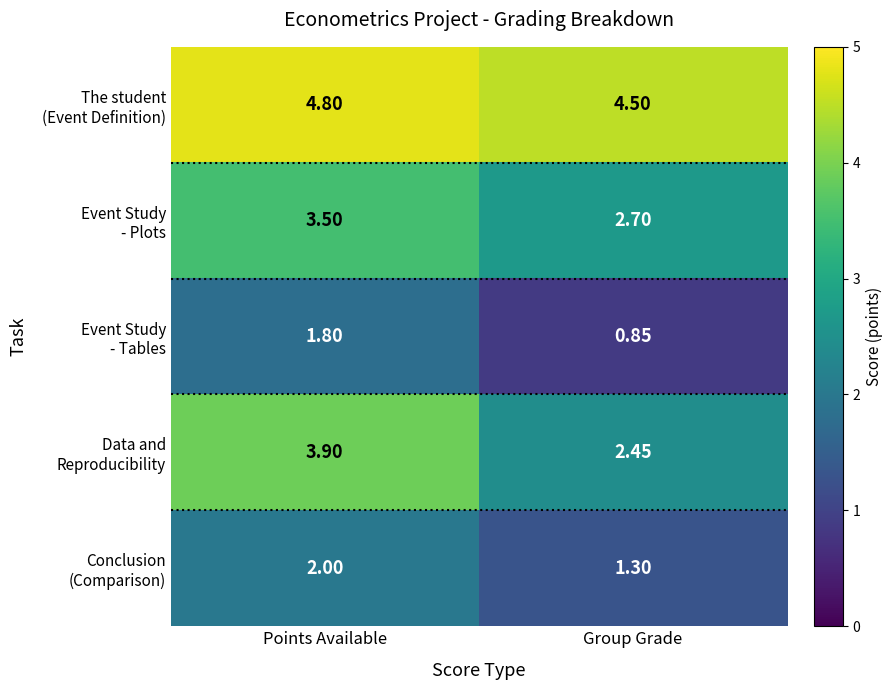

At which category does the chart reach its peak across all series?

Points Available